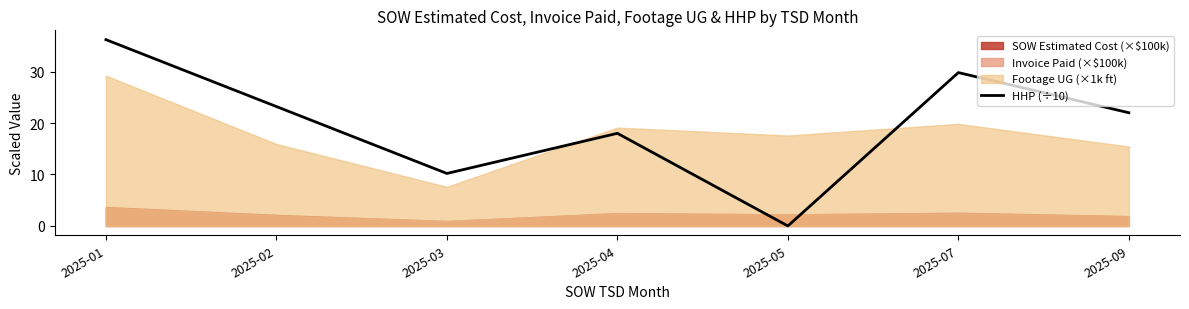

How many interior local valleys (lower than both neighbors) does the data have?

2